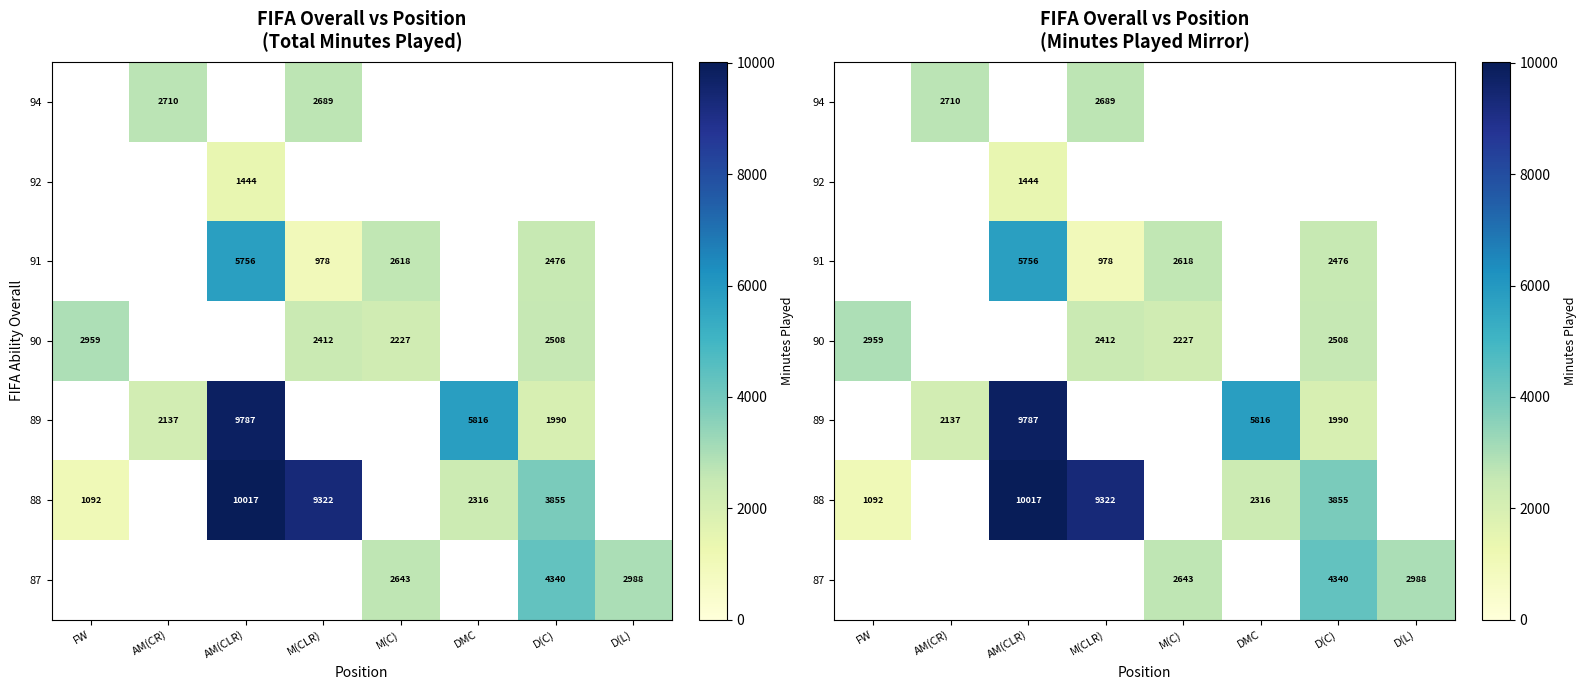

What is the spread (max minus min) of values at AM(CR)?

573.0